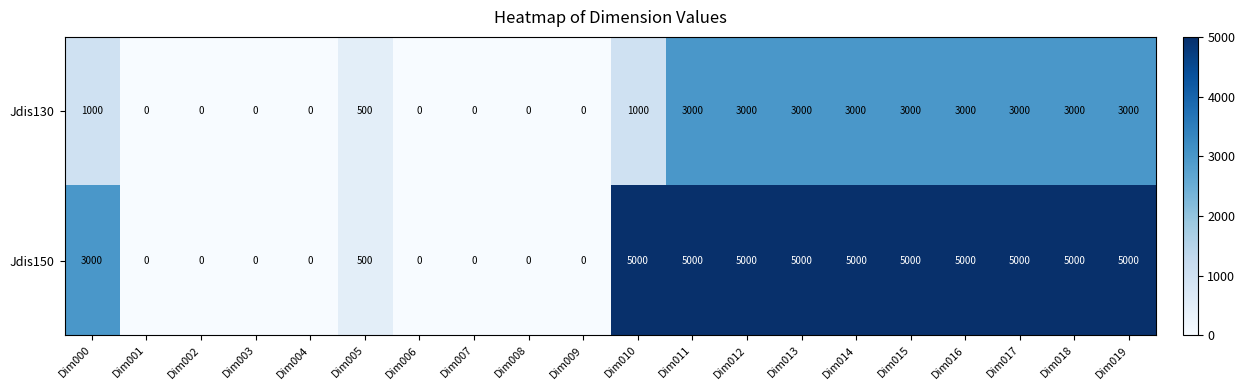

Between Dim007 and Dim016, which series saw the biggest shift?

Jdis150